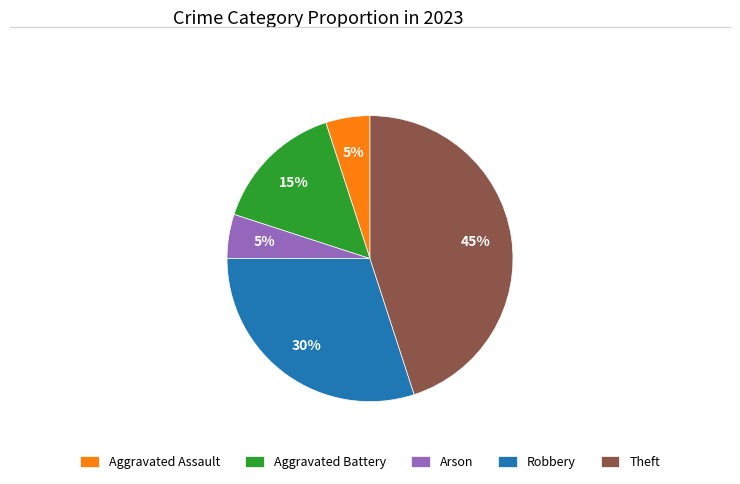

What percentage is the Arson slice, to the nearest percent?

5%